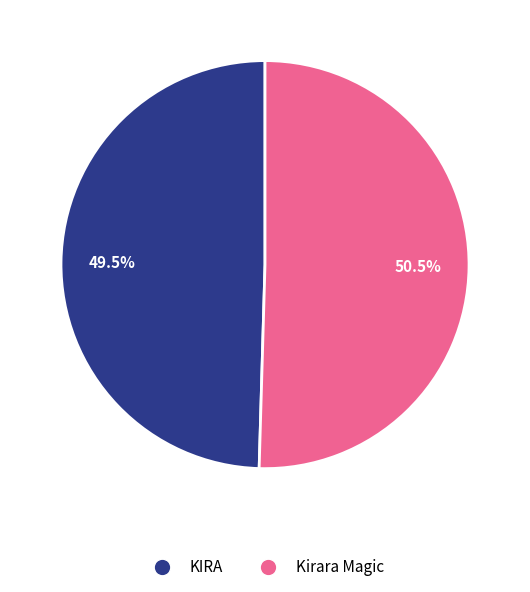

Which has a higher value, KIRA or Kirara Magic?

Kirara Magic